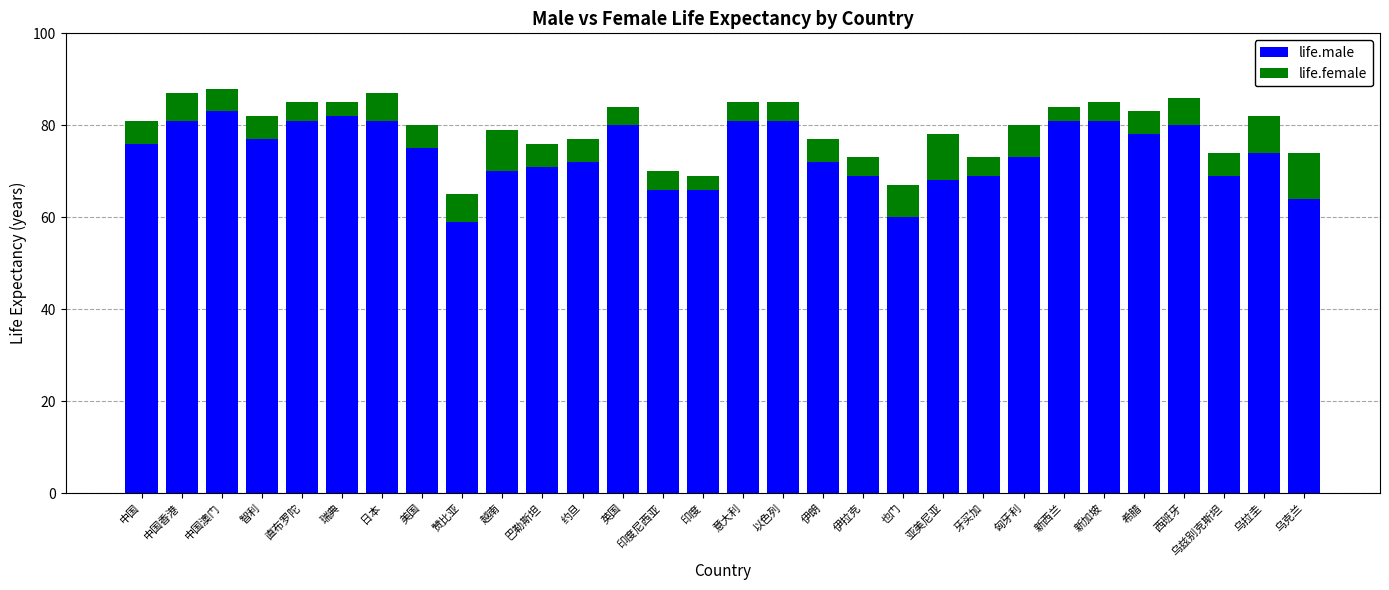

Count the number of categories in the chart.

30